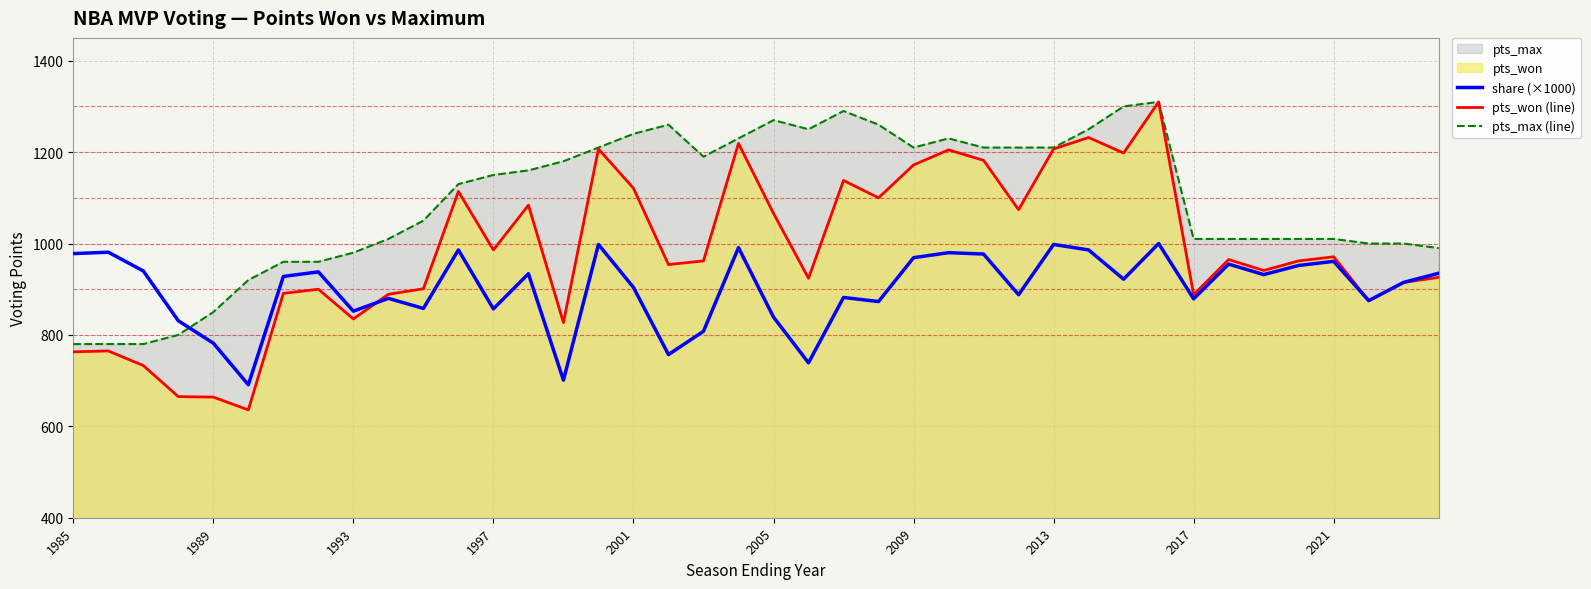

How many data points does each series have?

40